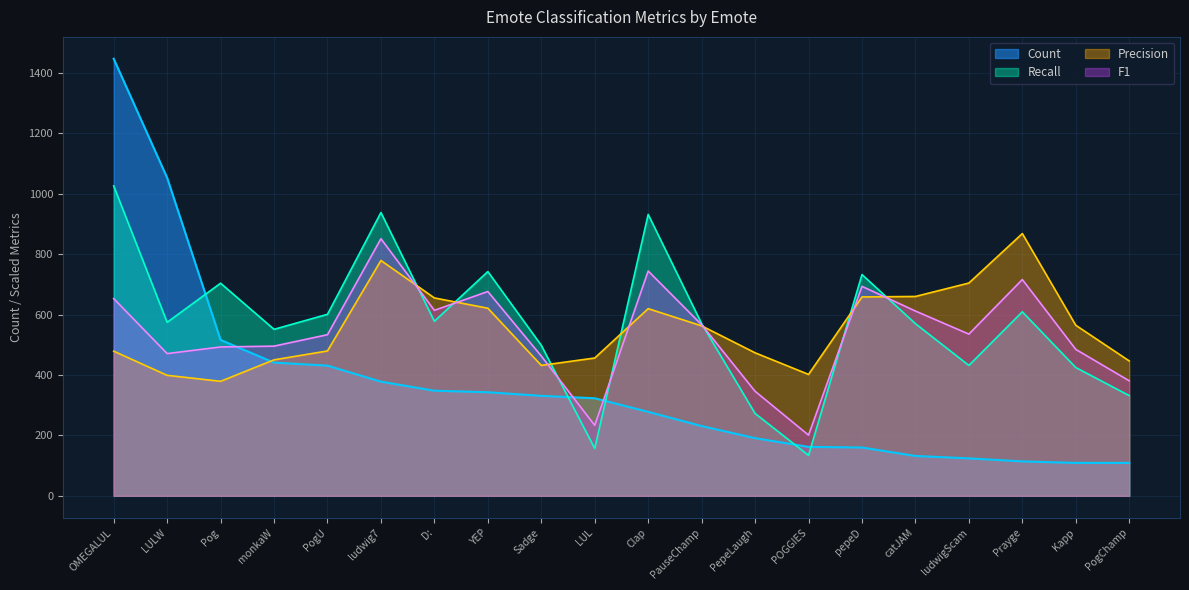

Rank the series at catJAM from lowest to highest value.

Count, Recall, F1, Precision